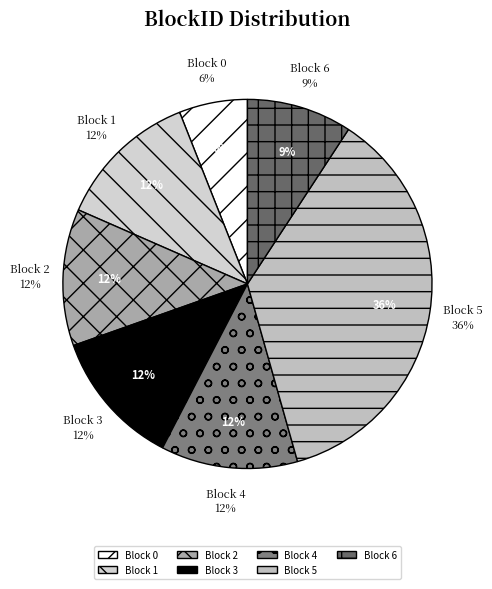

What is the smallest slice in the pie chart?

6